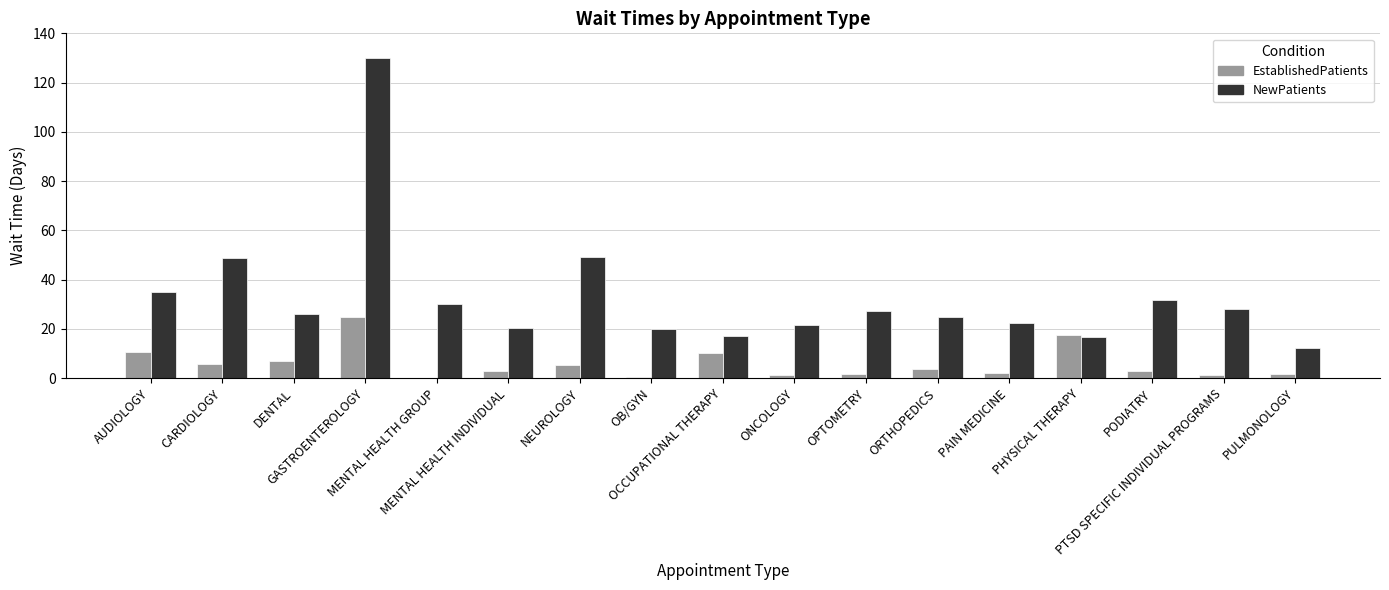

What is the highest value of the NewPatients series?

129.8